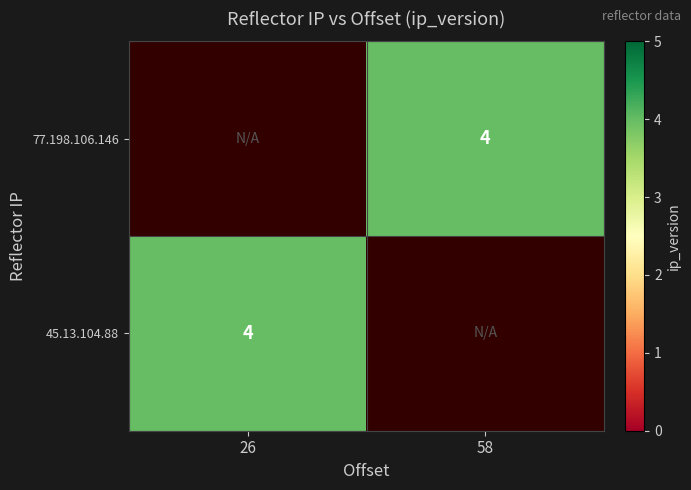

Count the number of data series in this chart.

2